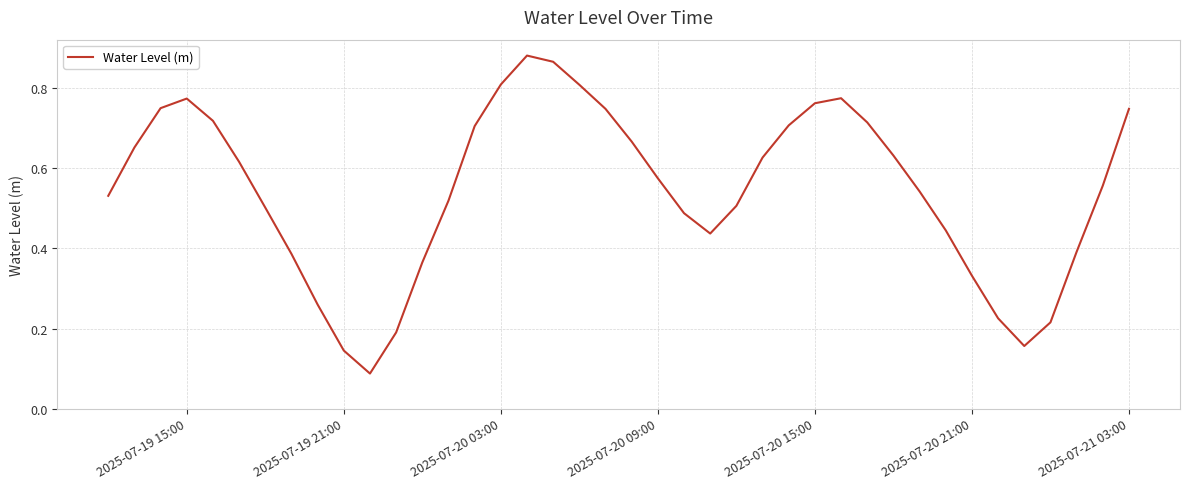

How many lines are shown in the chart?

1